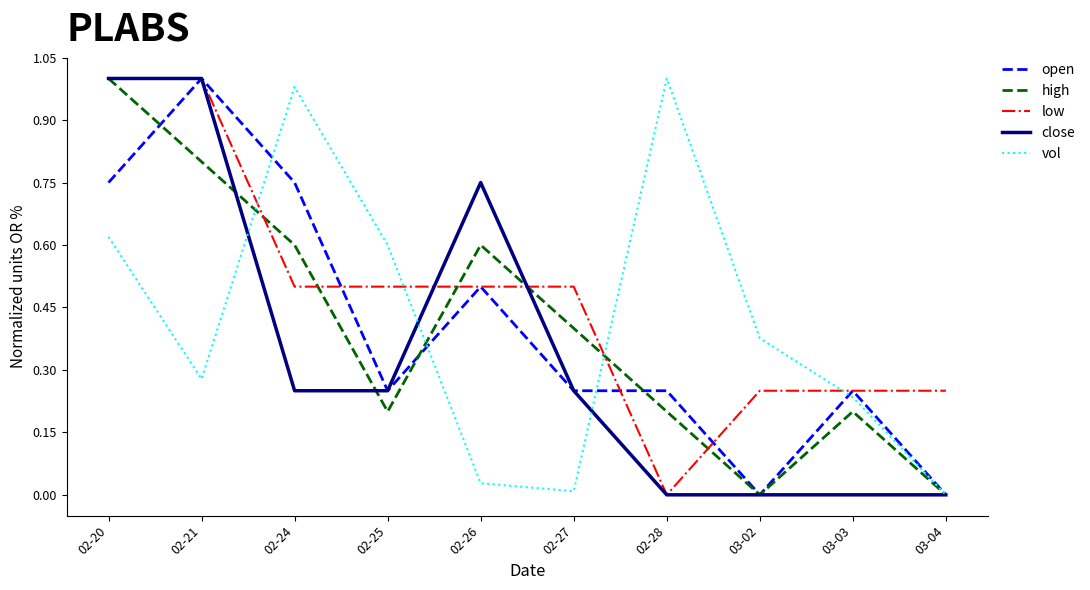

What are all the series names shown in the legend?

open, high, low, close, vol